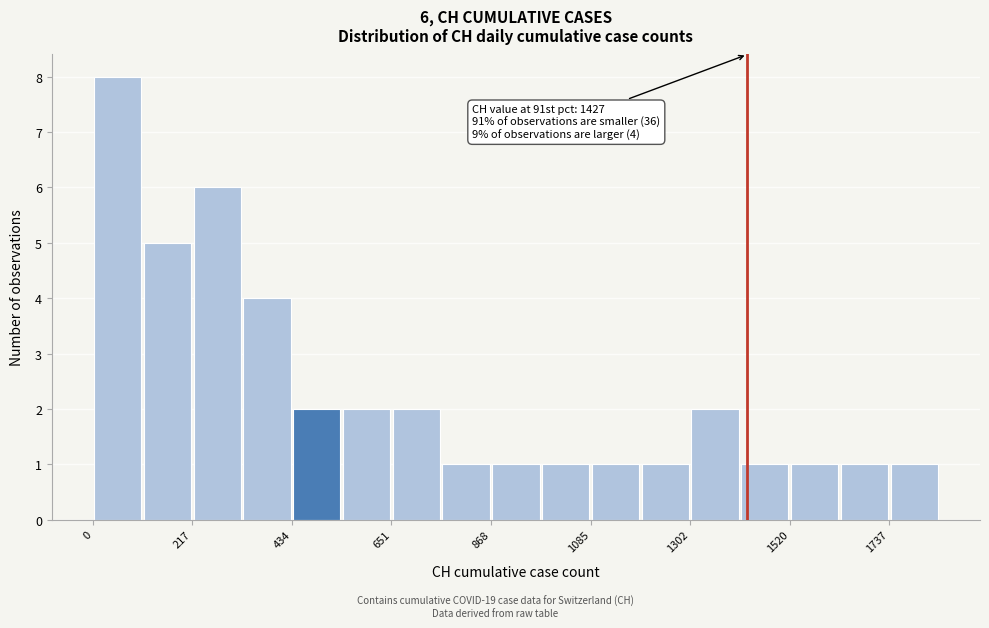

Read against the x-axis, roughly where is the centre of the tallest bar?

50